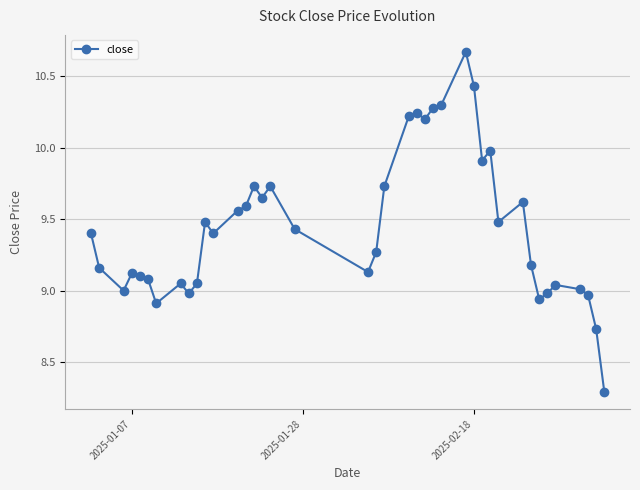

What is the sum of all values?

378.0